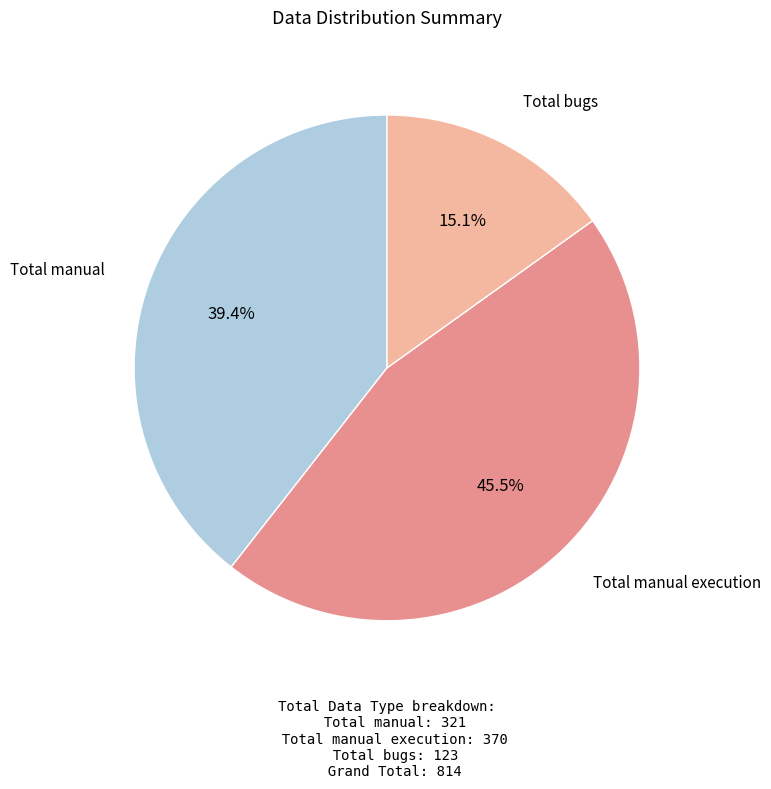

Is there any slice that represents more than half of the pie?

No